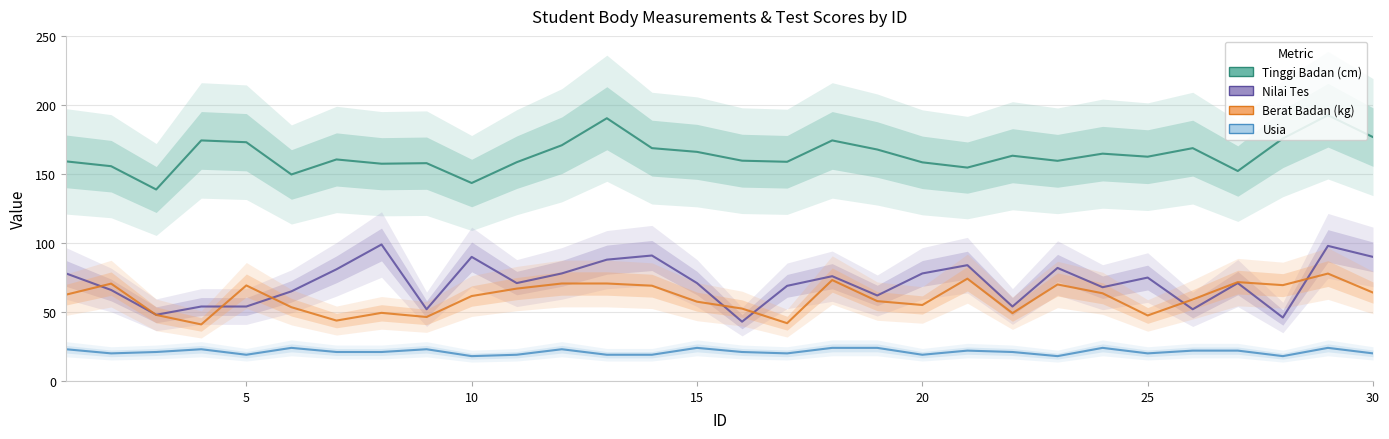

At which label is Berat Badan (kg) closest to 59?

26